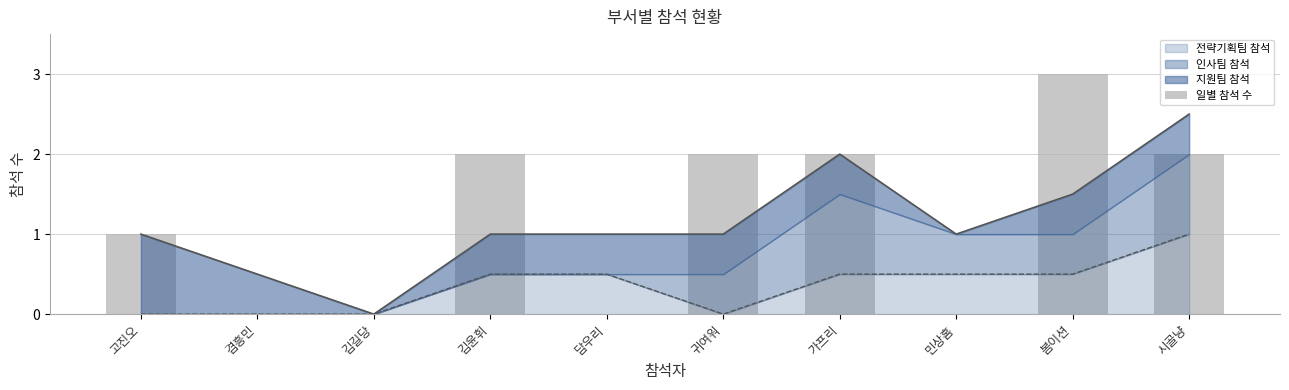

The chart shows a value of 3 at 귀여워. True or false?

False